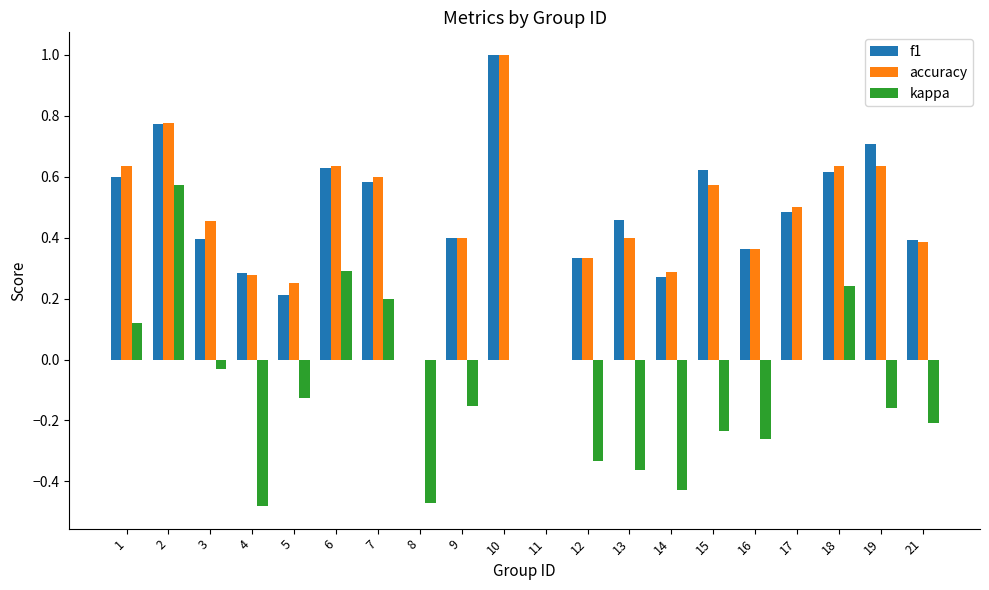

Is it true that kappa equals 0.8 at 2?

False